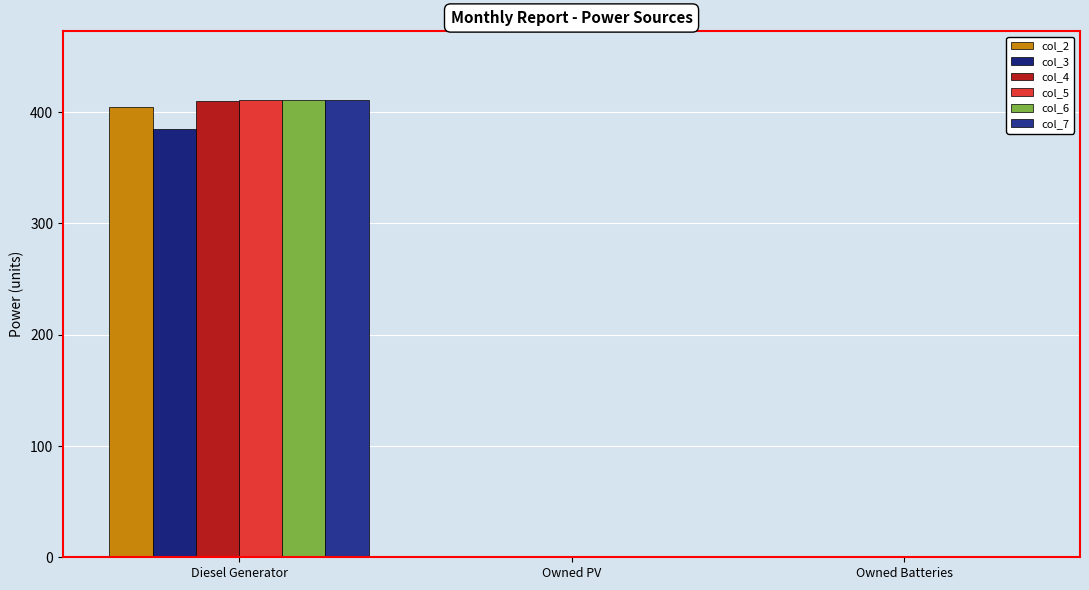

How many groups of bars are there?

3